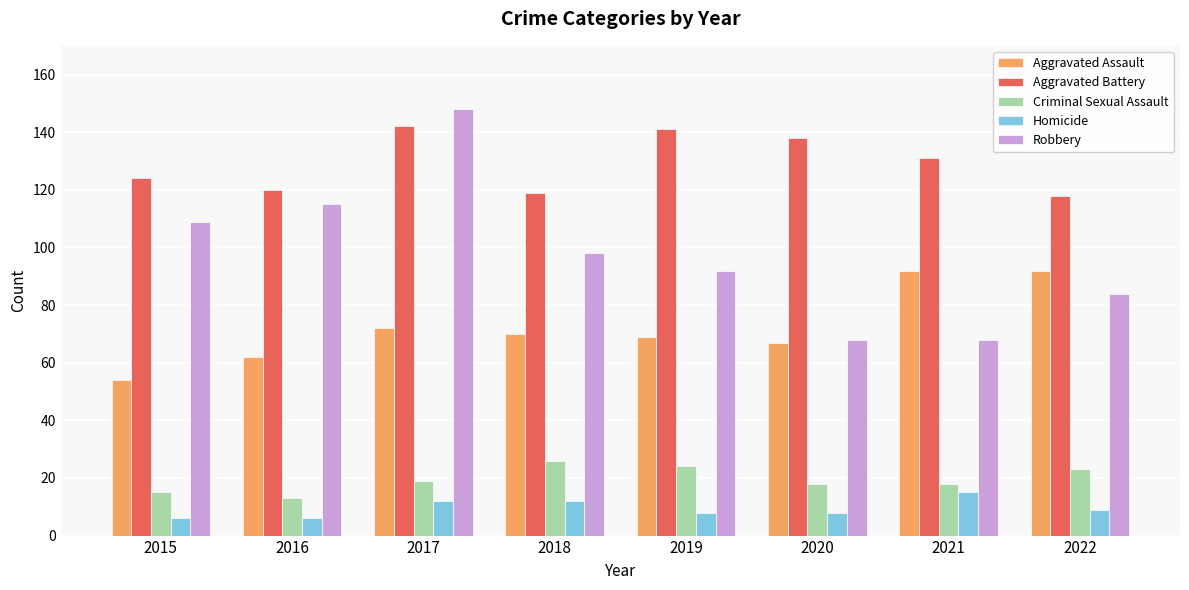

What is the value of the Robbery bar at the 5th from the left?

92